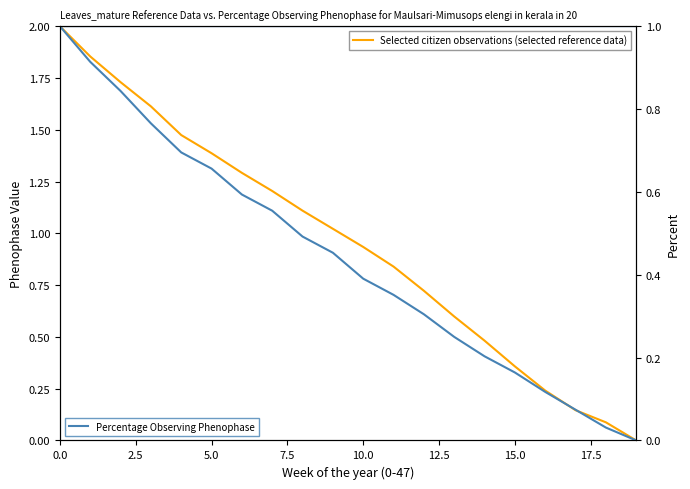

Between 15.0 and 17, which is larger?

15.0